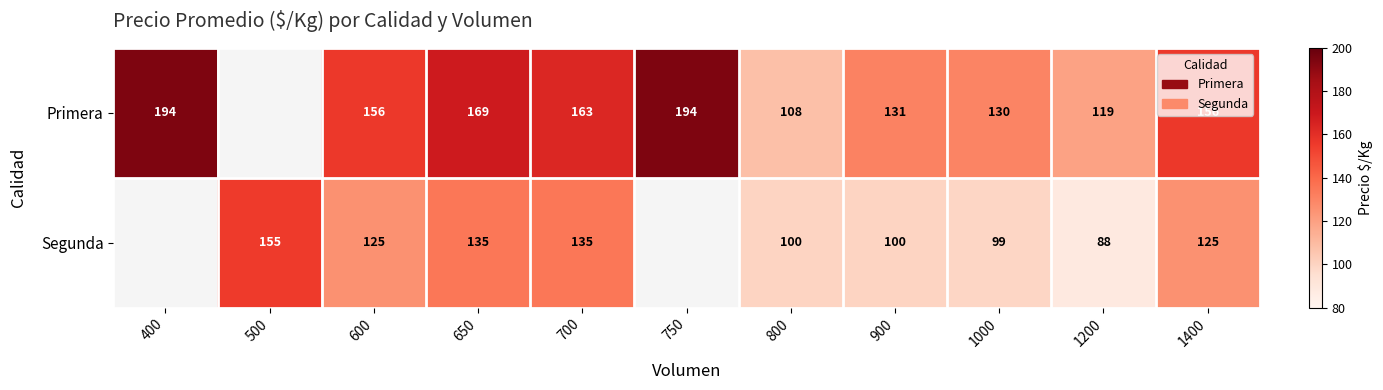

Which has a higher value, 1400 or 500?

500